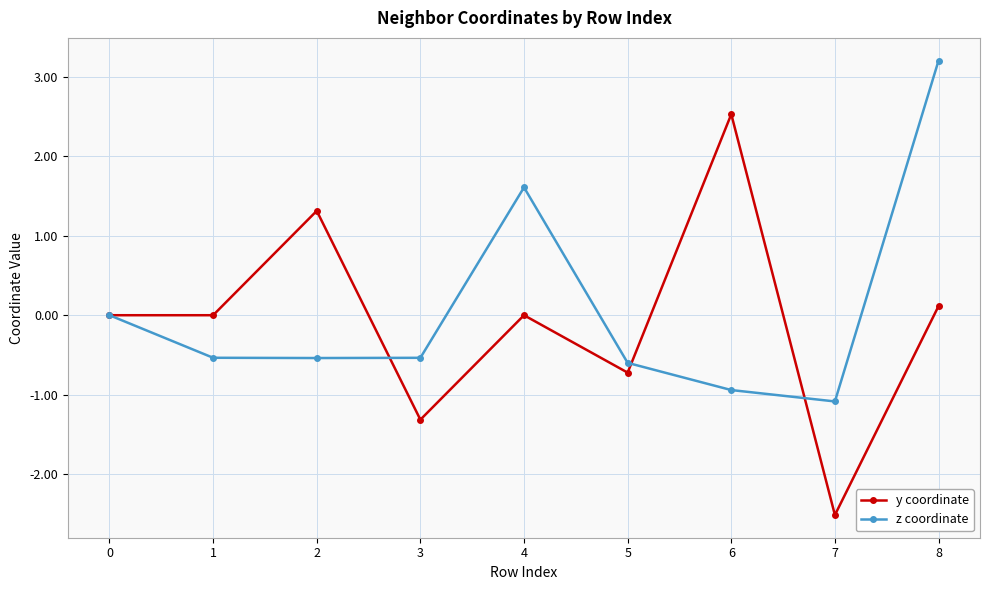

Between 1 and 6, which series saw the biggest shift?

y coordinate